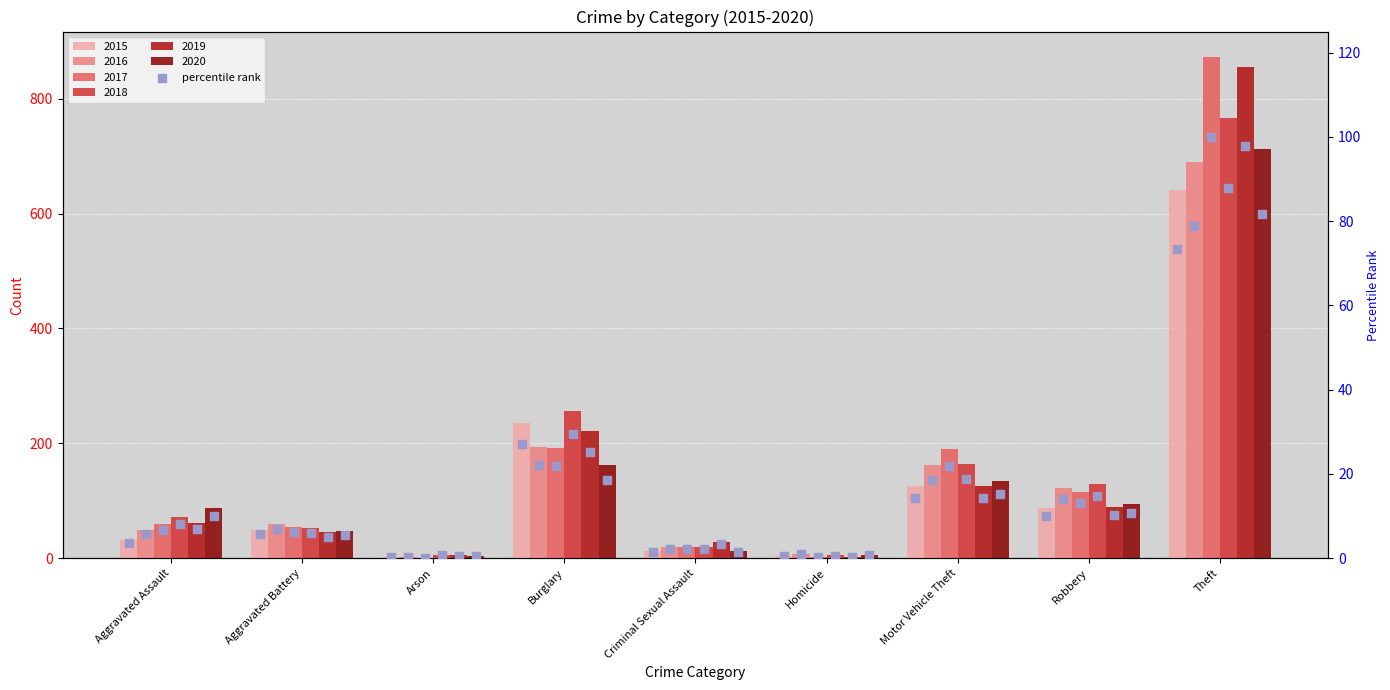

What is the change in value from Aggravated Assault to Arson?

-3.2